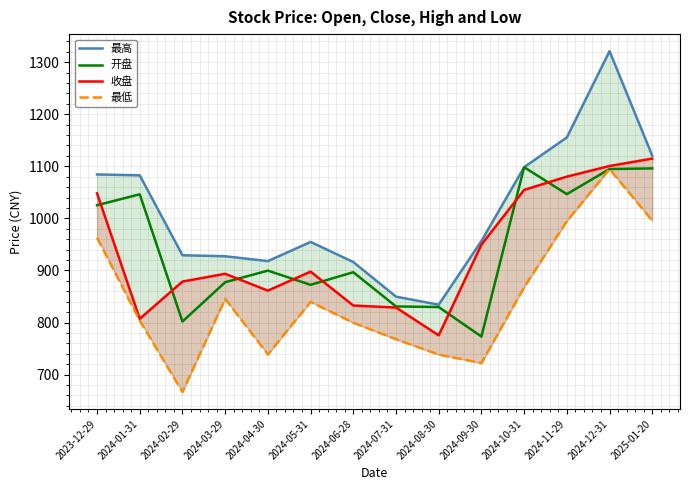

At which category is the sum across all series the highest?

2024-12-31